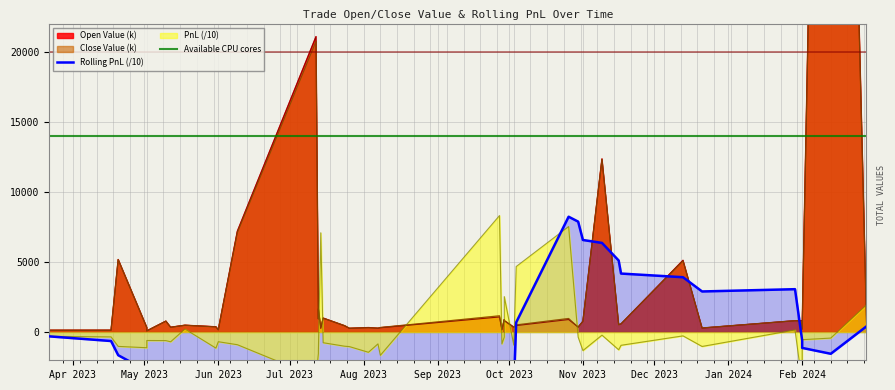

Where is the first local minimum for Close Value?

2023-05-02